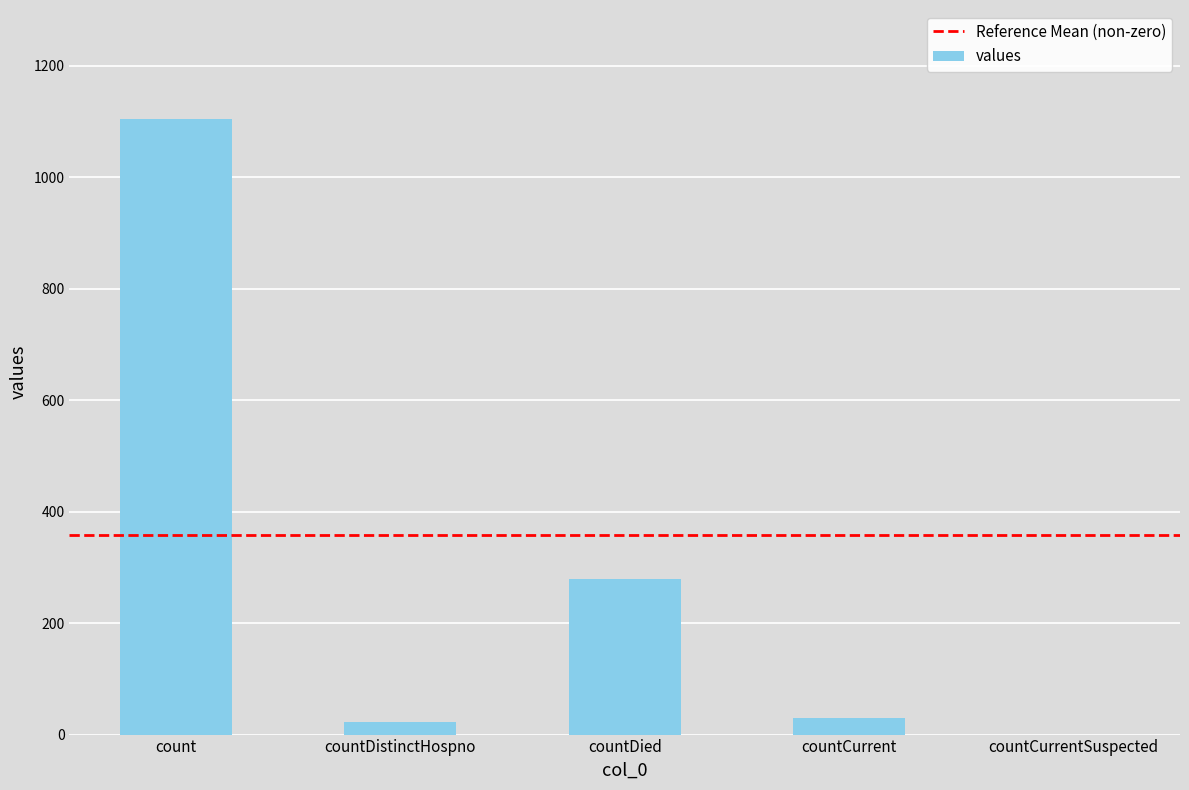

Which has a higher value, countDied or countDistinctHospno?

countDied